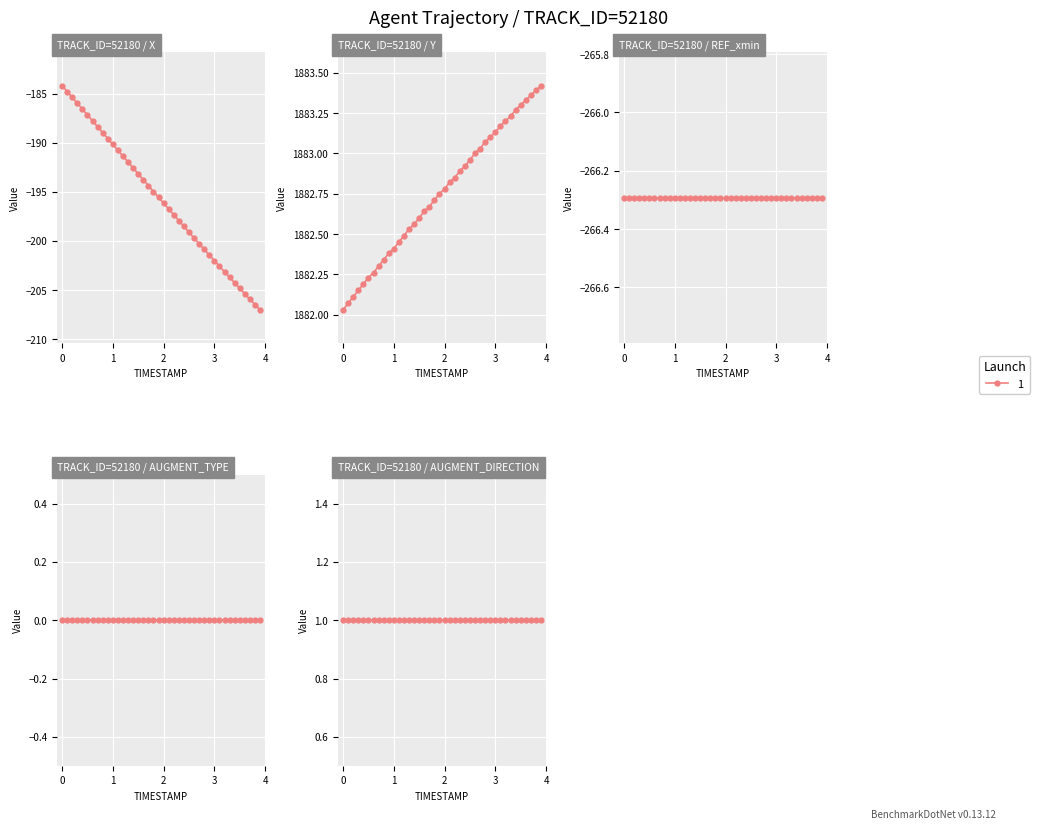

Reading left to right, list all the values displayed in this chart.

X: -184.2	-184.8	-185.4	-186.0	-186.6	-187.2	-187.8	-188.4	-189.0	-189.6	-190.2	-190.8	-191.4	-192.0	-192.6	-193.2	-193.8	-194.4	-195.0	-195.6	-196.2	-196.7	-197.3	-197.9	-198.5	-199.1	-199.7	-200.3	-200.9	-201.4	-202.0	-202.6	-203.1	-203.7	-204.3	-204.8	-205.4	-205.9	-206.5	-207.0
Y: 1882.0	1882.1	1882.1	1882.2	1882.2	1882.2	1882.3	1882.3	1882.3	1882.4	1882.4	1882.5	1882.5	1882.5	1882.6	1882.6	1882.6	1882.7	1882.7	1882.8	1882.8	1882.8	1882.8	1882.9	1882.9	1883.0	1883.0	1883.0	1883.1	1883.1	1883.1	1883.2	1883.2	1883.2	1883.3	1883.3	1883.3	1883.4	1883.4	1883.4
REF_xmin: -266.3	-266.3	-266.3	-266.3	-266.3	-266.3	-266.3	-266.3	-266.3	-266.3	-266.3	-266.3	-266.3	-266.3	-266.3	-266.3	-266.3	-266.3	-266.3	-266.3	-266.3	-266.3	-266.3	-266.3	-266.3	-266.3	-266.3	-266.3	-266.3	-266.3	-266.3	-266.3	-266.3	-266.3	-266.3	-266.3	-266.3	-266.3	-266.3	-266.3
AUGMENT_TYPE: 0.0	0.0	0.0	0.0	0.0	0.0	0.0	0.0	0.0	0.0	0.0	0.0	0.0	0.0	0.0	0.0	0.0	0.0	0.0	0.0	0.0	0.0	0.0	0.0	0.0	0.0	0.0	0.0	0.0	0.0	0.0	0.0	0.0	0.0	0.0	0.0	0.0	0.0	0.0	0.0
AUGMENT_DIRECTION: 1.0	1.0	1.0	1.0	1.0	1.0	1.0	1.0	1.0	1.0	1.0	1.0	1.0	1.0	1.0	1.0	1.0	1.0	1.0	1.0	1.0	1.0	1.0	1.0	1.0	1.0	1.0	1.0	1.0	1.0	1.0	1.0	1.0	1.0	1.0	1.0	1.0	1.0	1.0	1.0